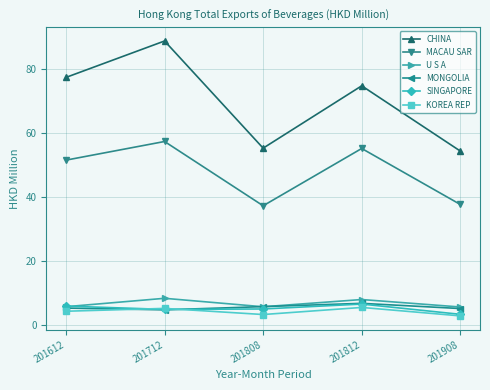

How many series are shown in this chart?

6